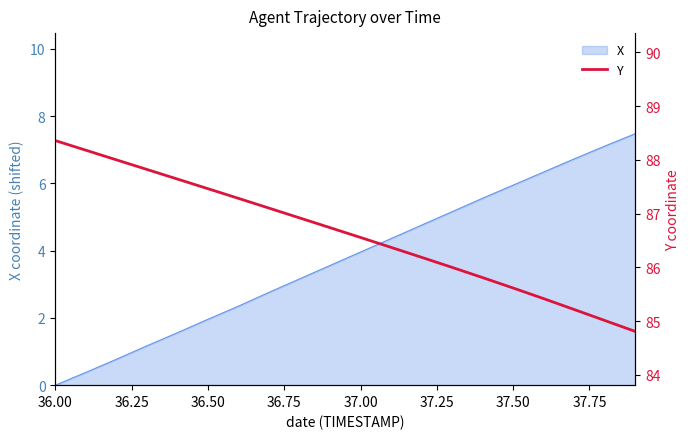

Does the chart display data point markers on the line(s)?

No